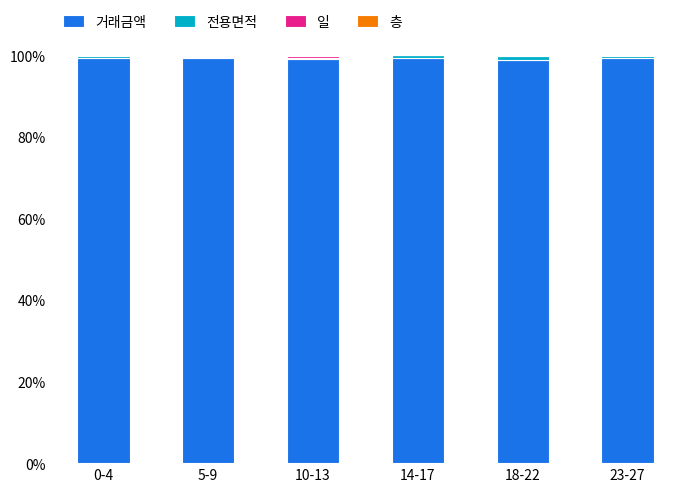

True or false: 거래금액 has a value of 98.8 at 18-22.

True